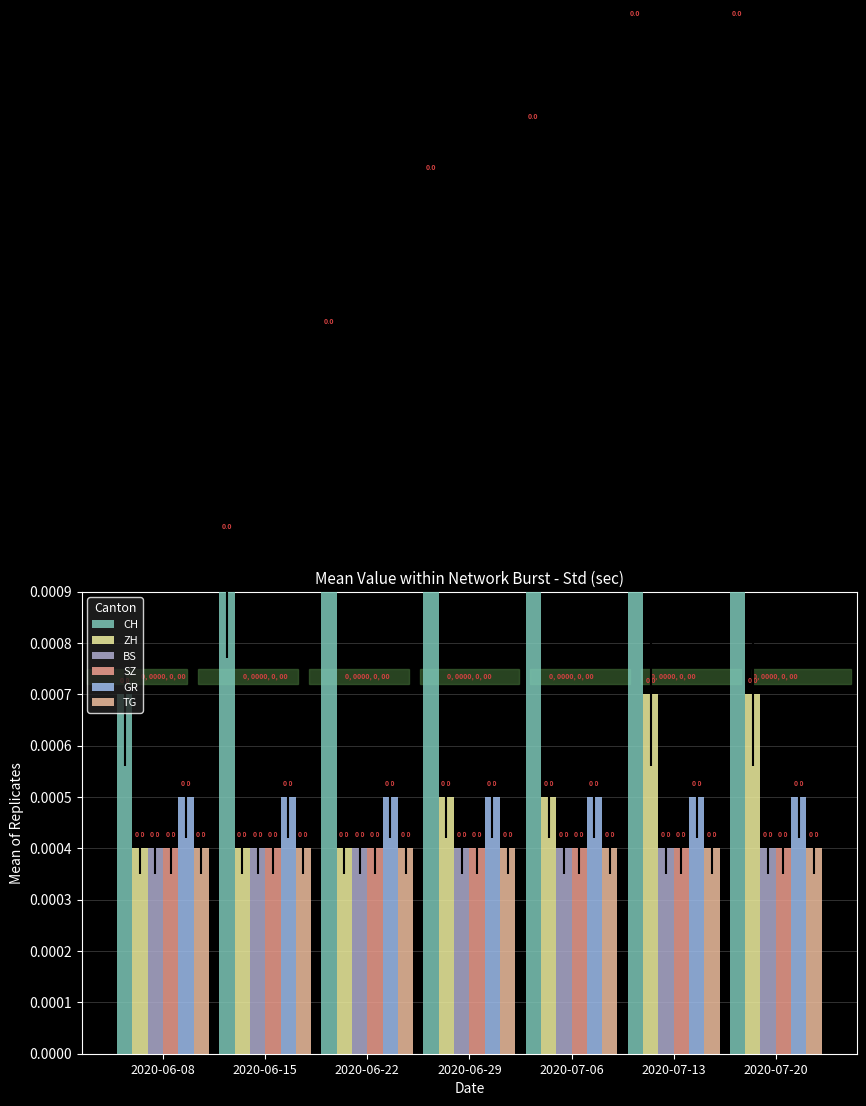

Count the number of categories in the chart.

7